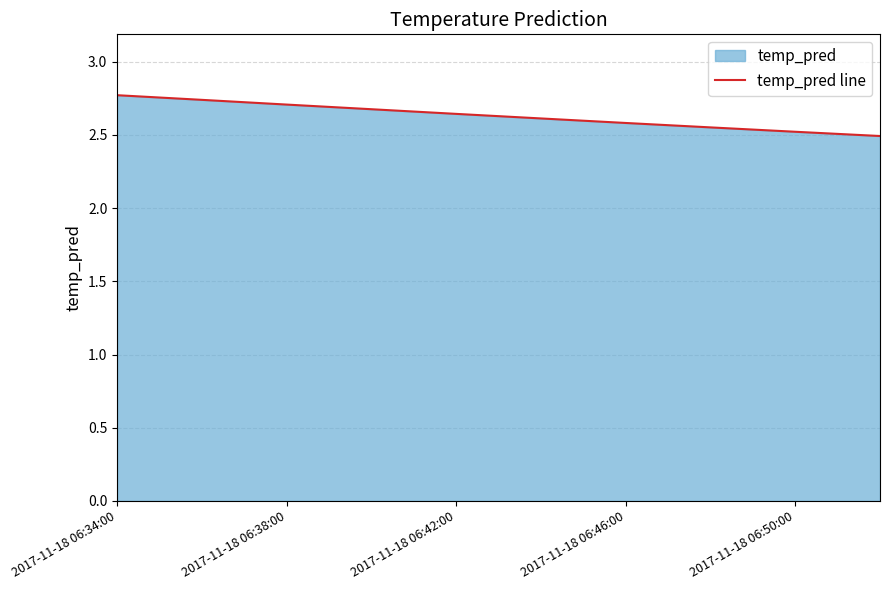

What is the sum of the values at 2017-11-18 06:34:00 and 9?

5.3